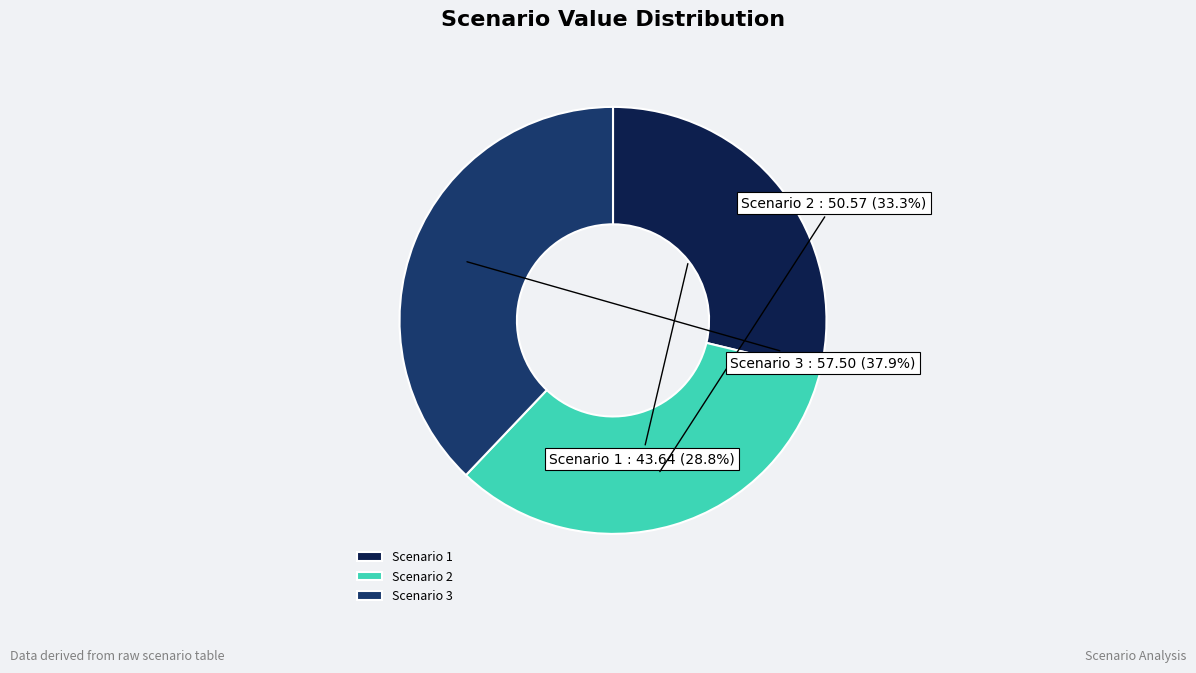

To the nearest percent, what percentage of the pie is Scenario 1?

29%